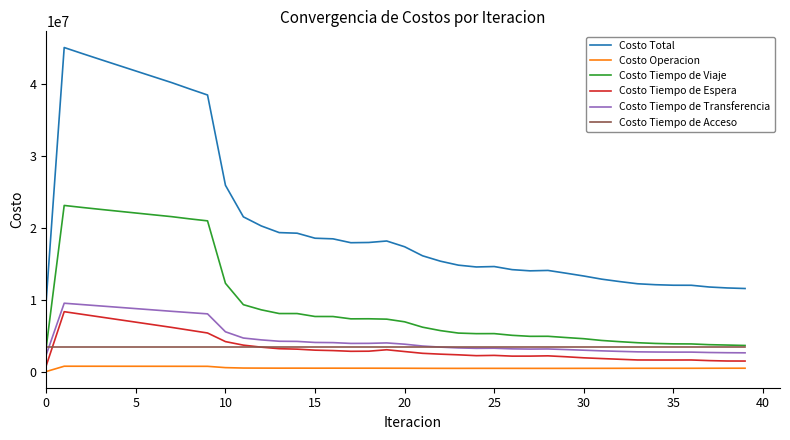

Which series has the largest total across all categories?

Costo Total